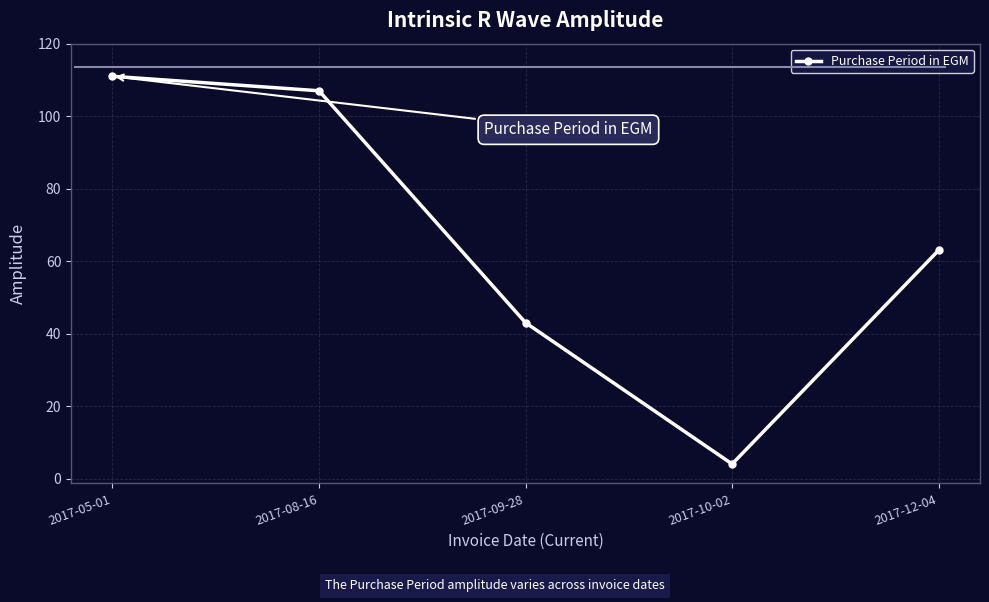

Reading right to left, transcribe all the data shown in this chart.

63	4	43	107	111